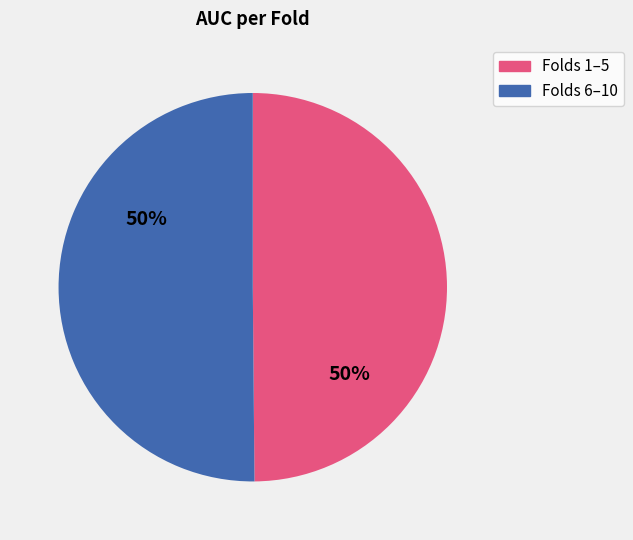

The Folds 6–10 slice represents 65% of the pie. True or false?

False